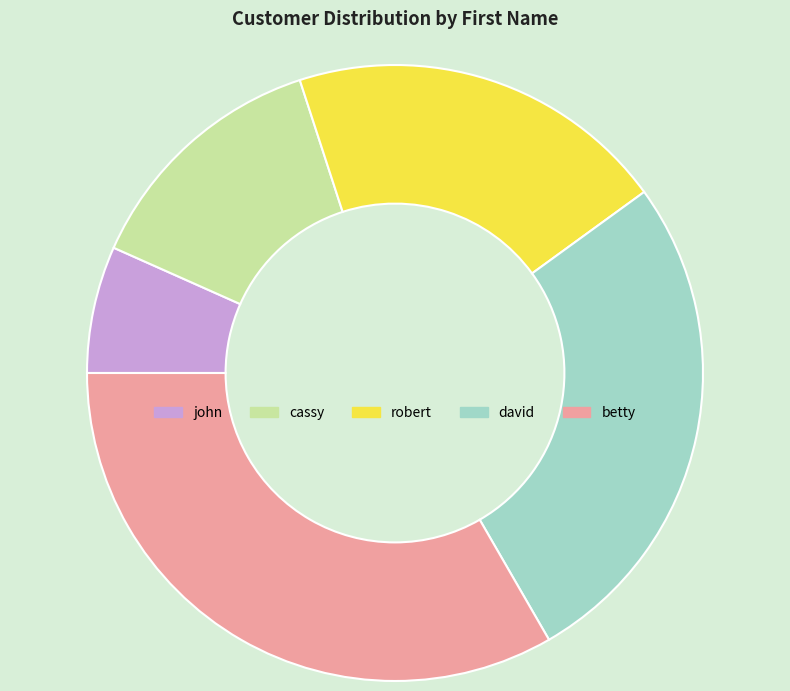

How many slices are in this pie chart?

5